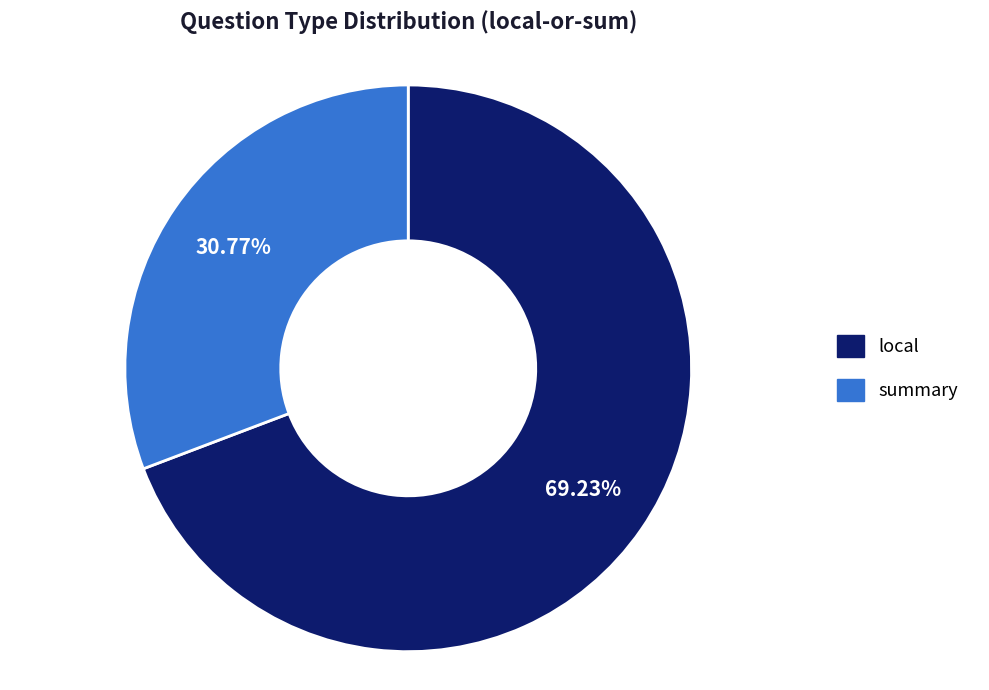

Approximately how many times larger is the value at summary compared to local?

0.4